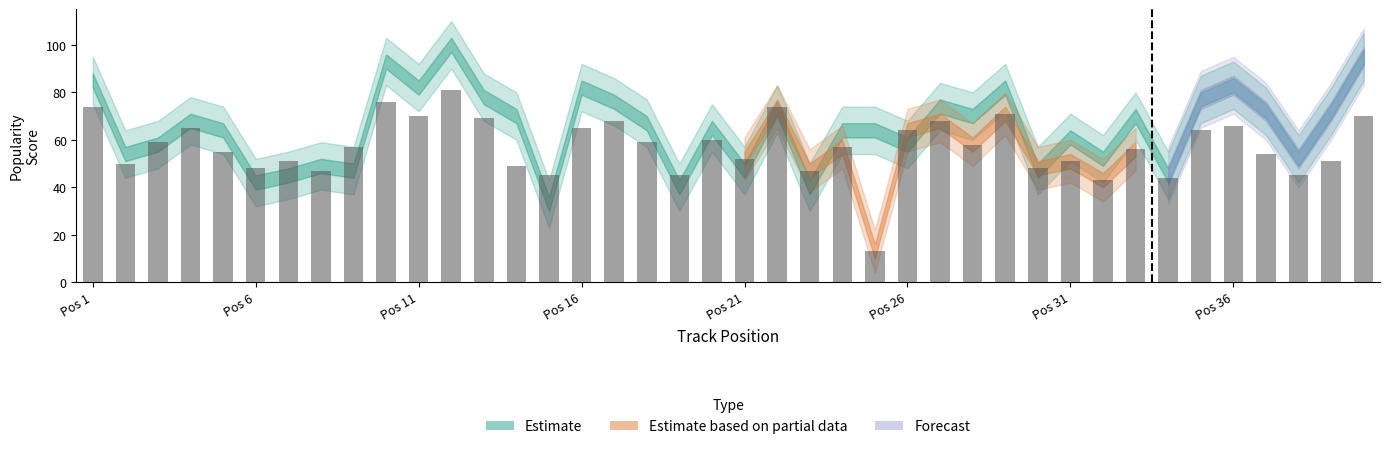

What is the maximum value shown in the chart?

81